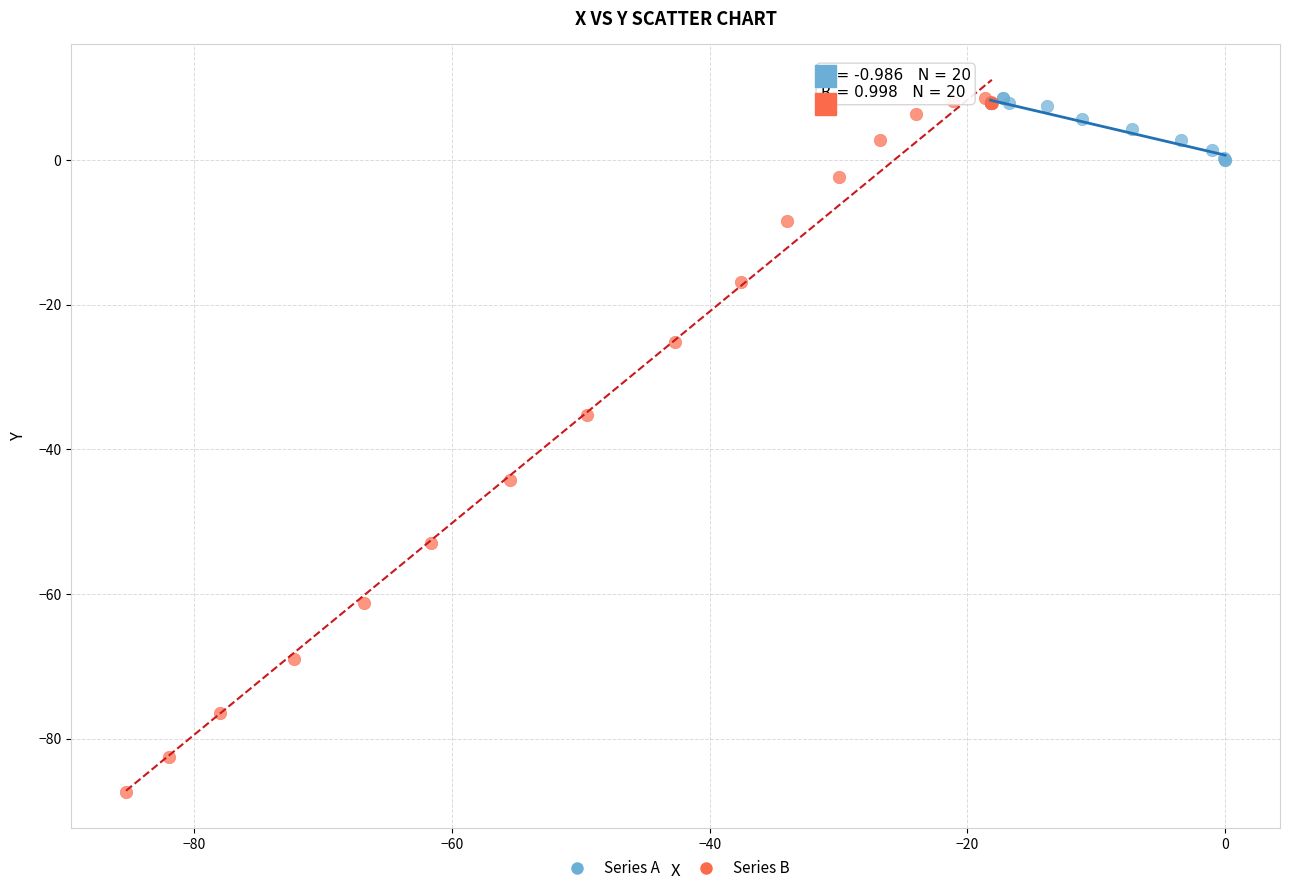

Which series contains the lowest Y value?

Series B